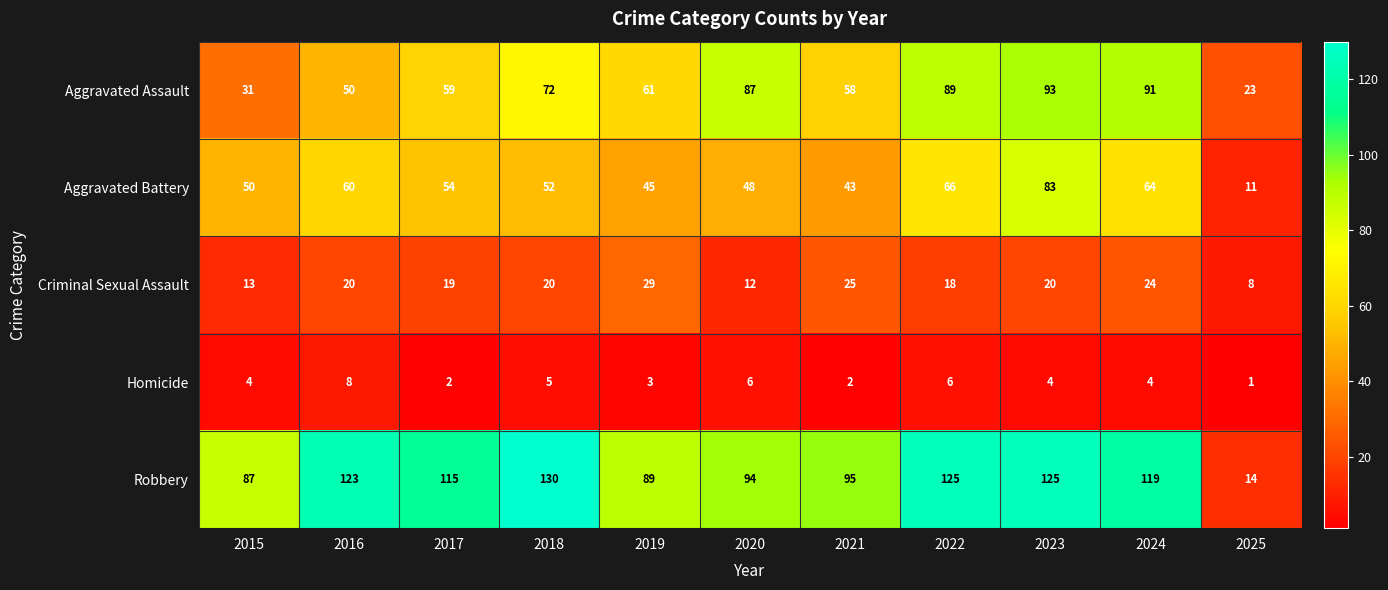

The Criminal Sexual Assault series shows 12 at 2020. True or false?

True